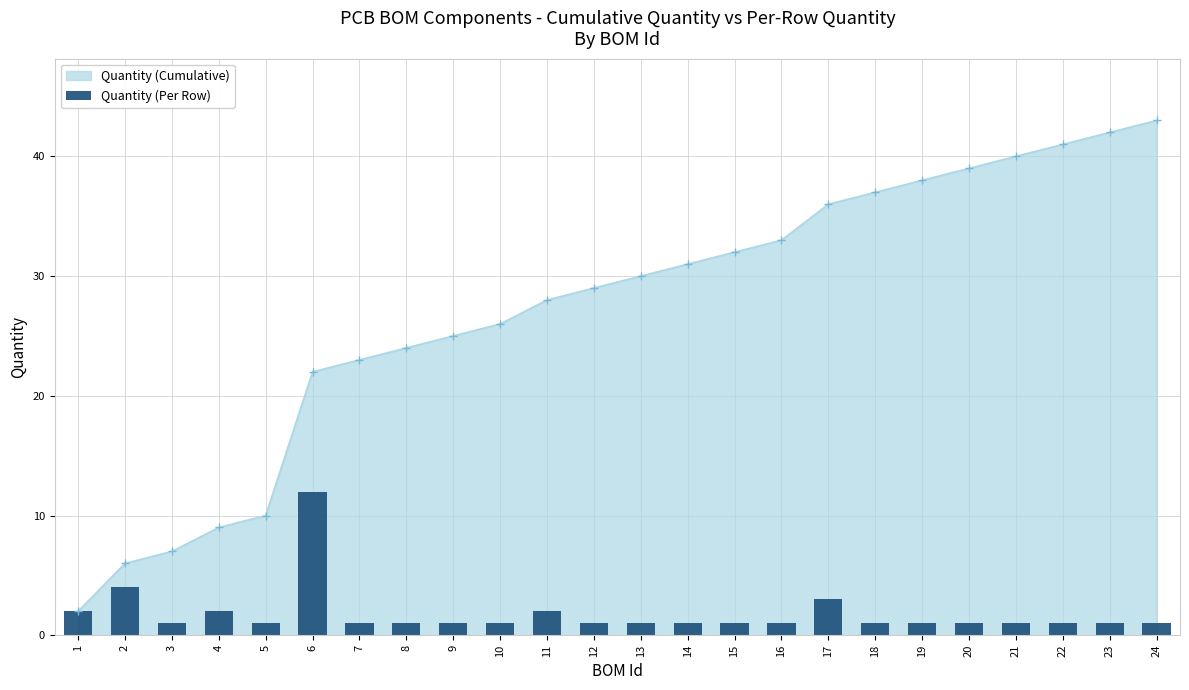

What is the value of the Quantity (Cumulative) point at the 8th from the left?

24